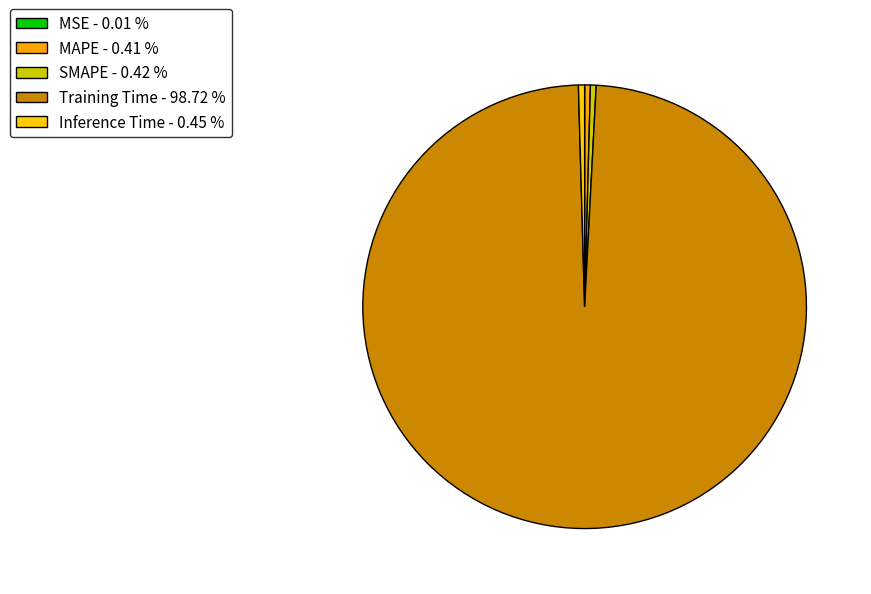

Which slice represents more than half of the pie?

Training Time